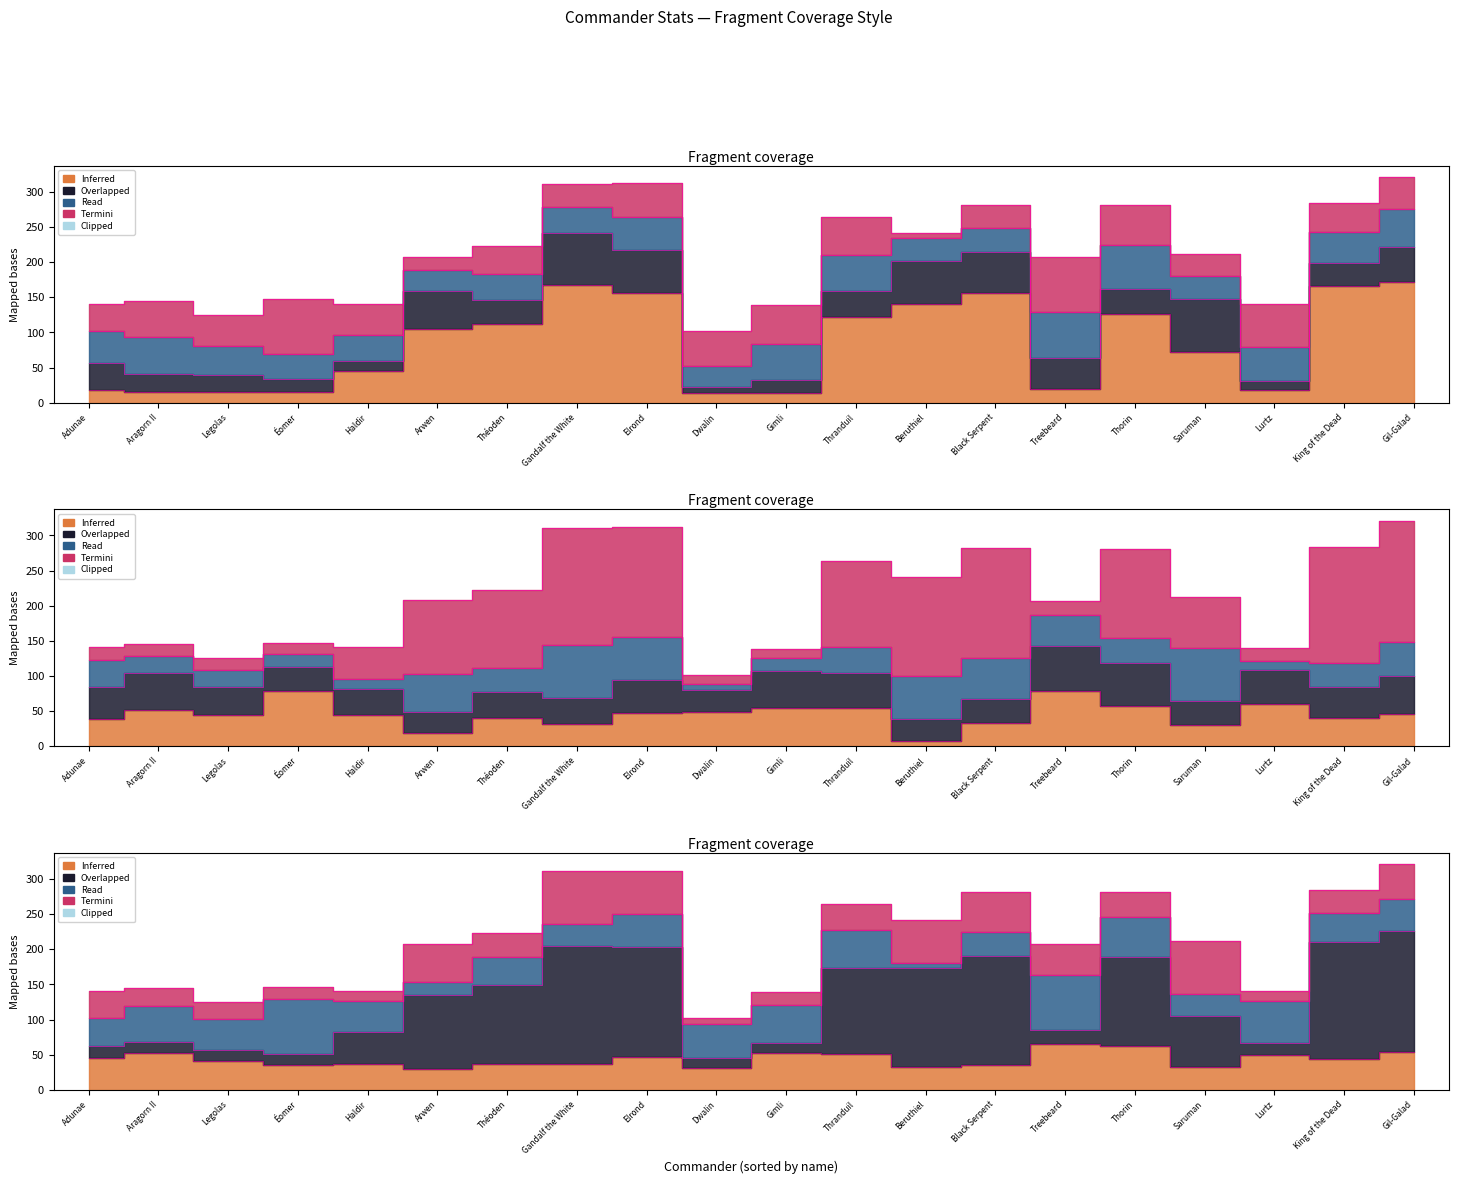

What is the maximum value for Command?

172